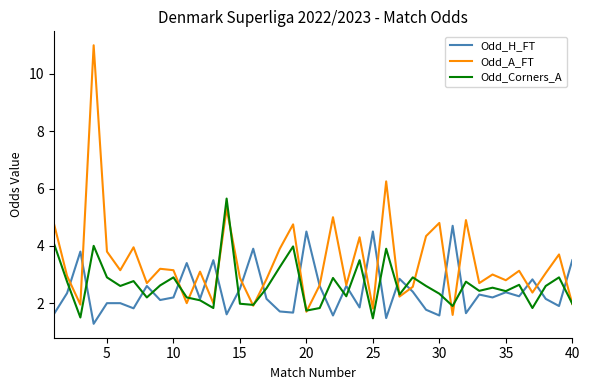

List the series in order of their peak value, lowest first.

Odd_H_FT, Odd_Corners_A, Odd_A_FT